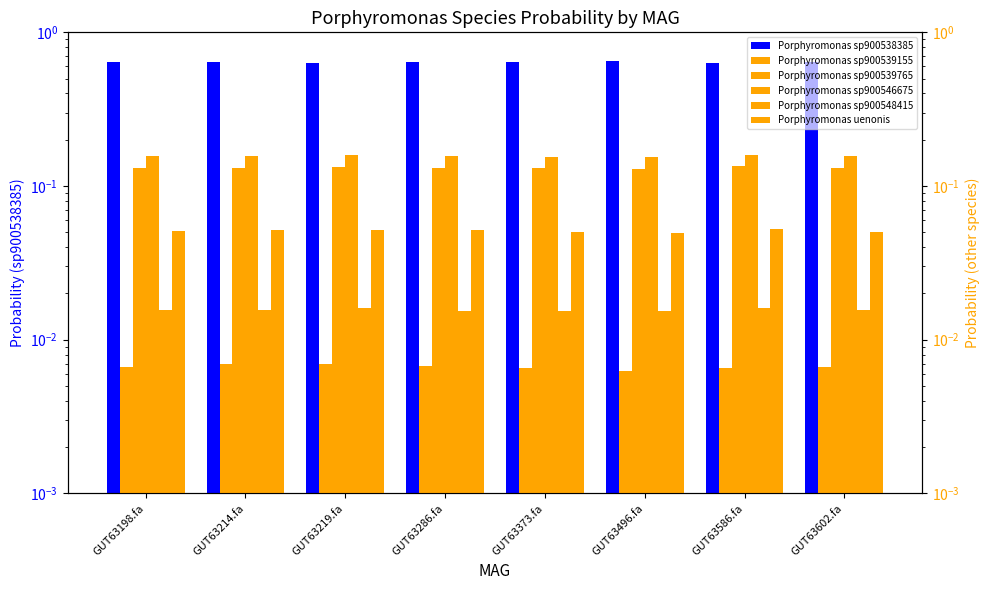

How many bars are there in total?

48